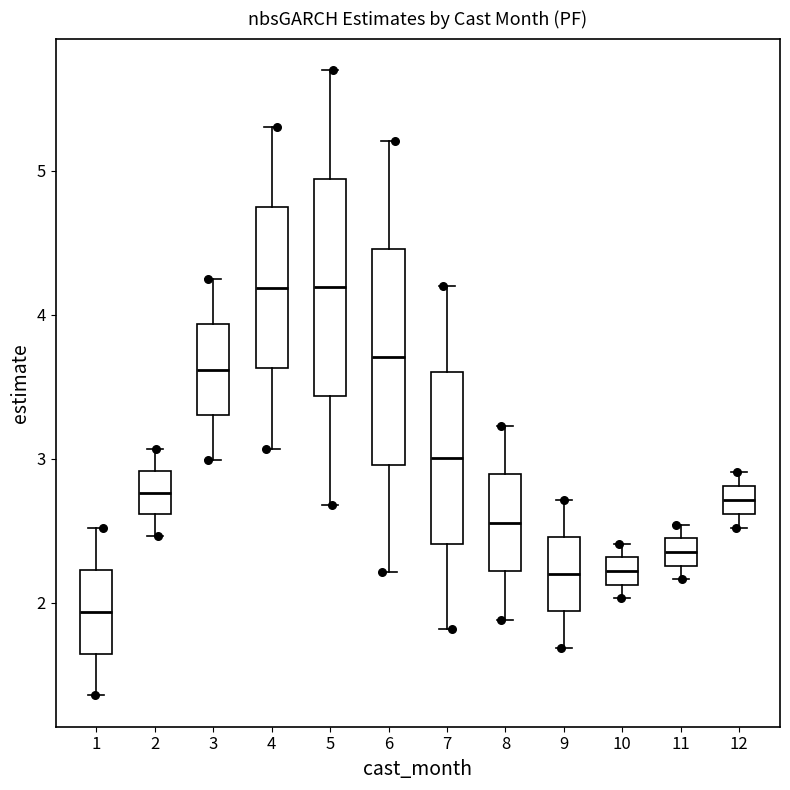

Which box's median line is the lowest?

1